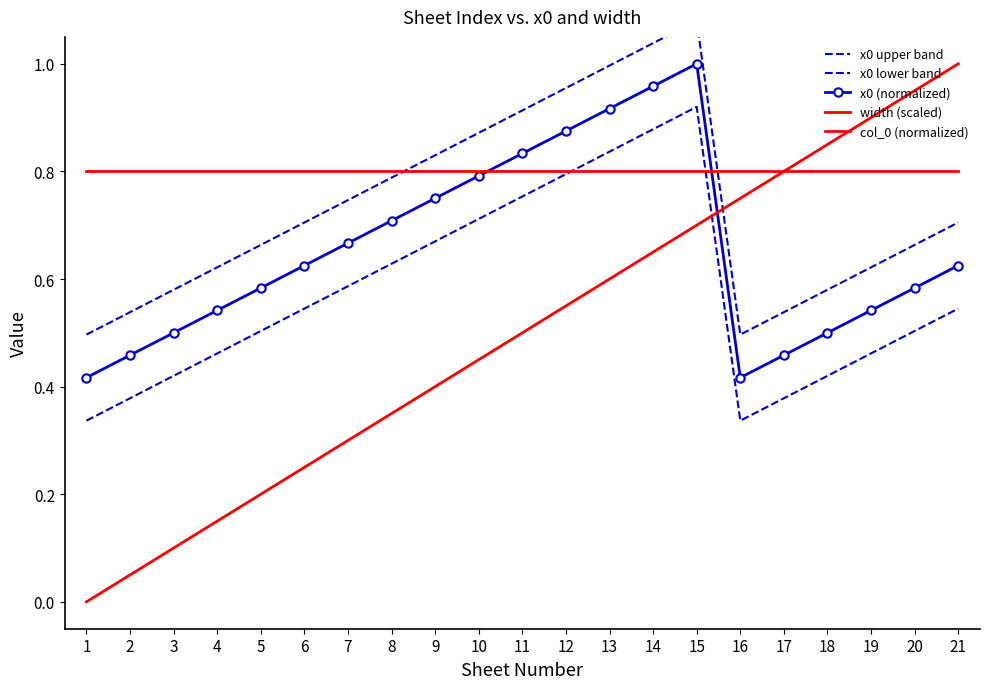

Rank the categories by x0 lower band value from highest to lowest.

15, 14, 13, 12, 11, 10, 9, 8, 7, 6, 21, 5, 20, 4, 19, 3, 18, 2, 17, 1, 16